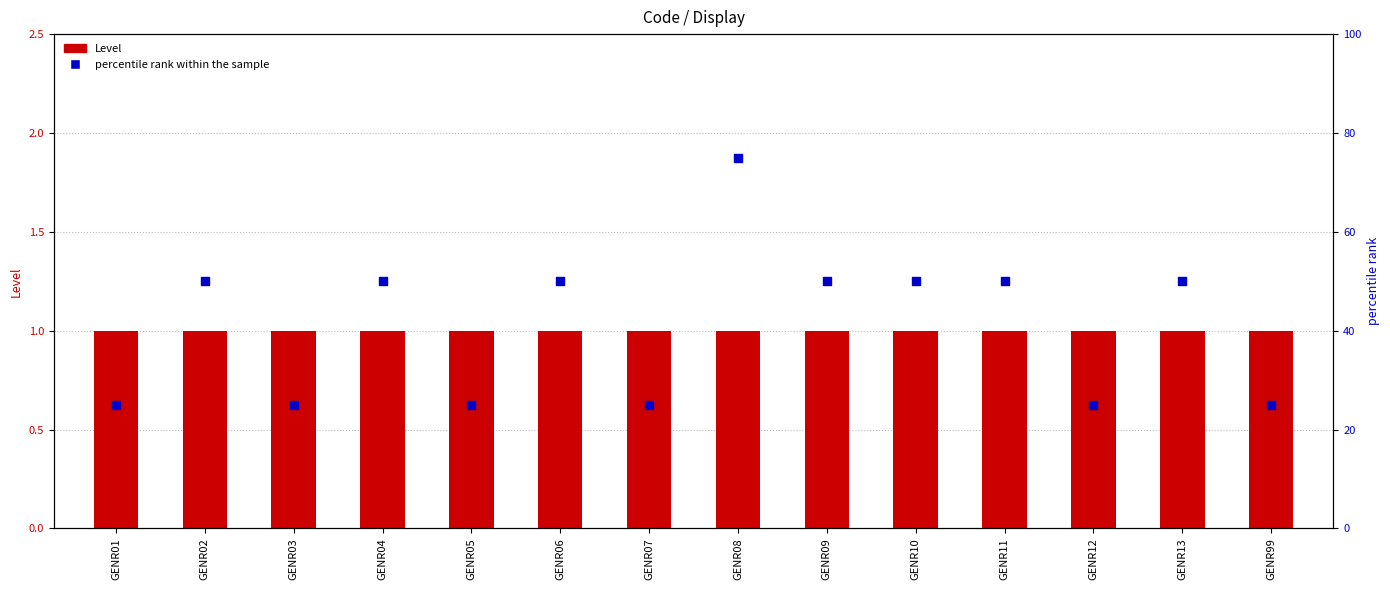

Is the value of Level at GENR01 greater than the value of percentile rank within the sample at GENR11?

No